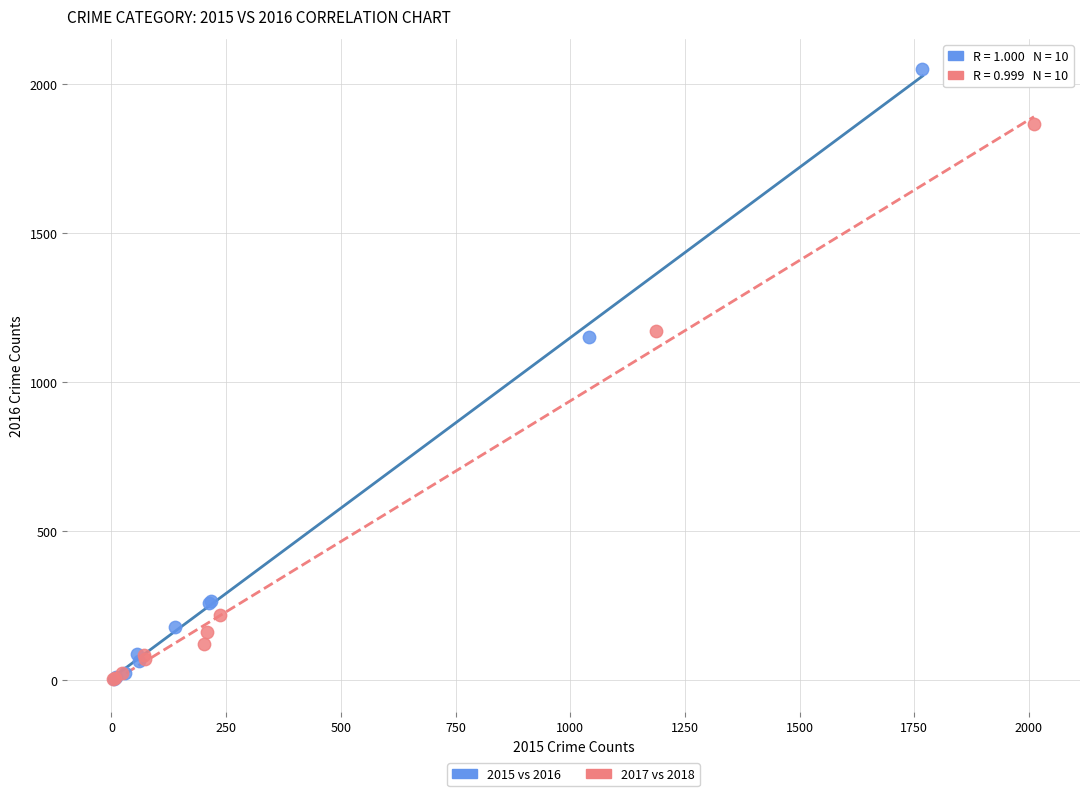

Which series has the largest Y range (max minus min)?

2015 vs 2016